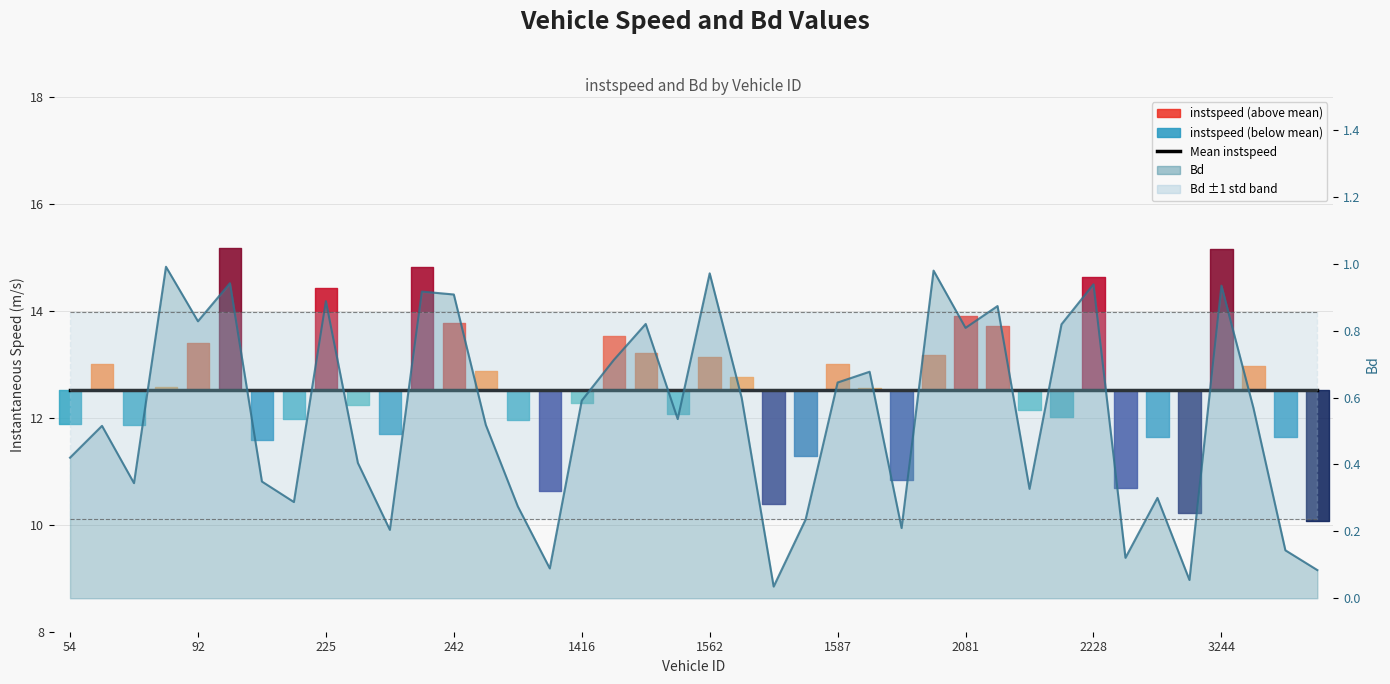

What is the highest value of the Mean instspeed series?

12.5